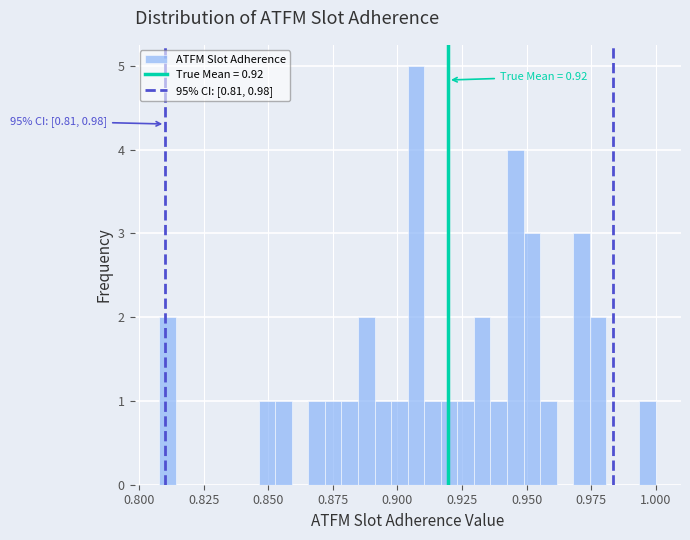

Read against the x-axis, roughly where is the centre of the tallest bar?

0.905